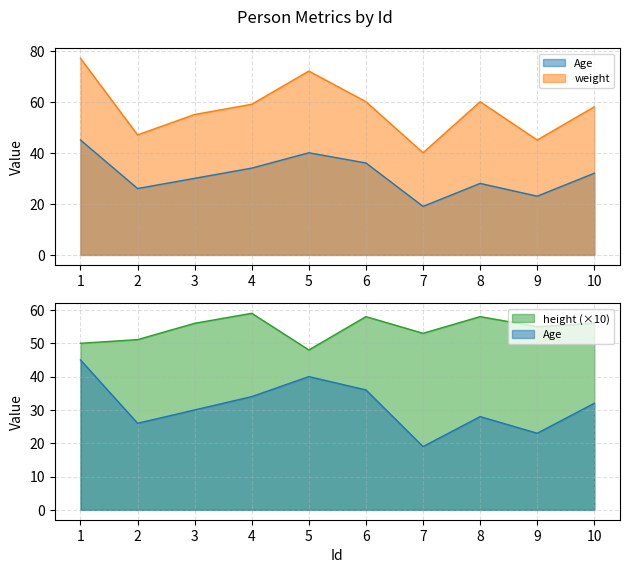

The height series shows 13.0 at 4. True or false?

False